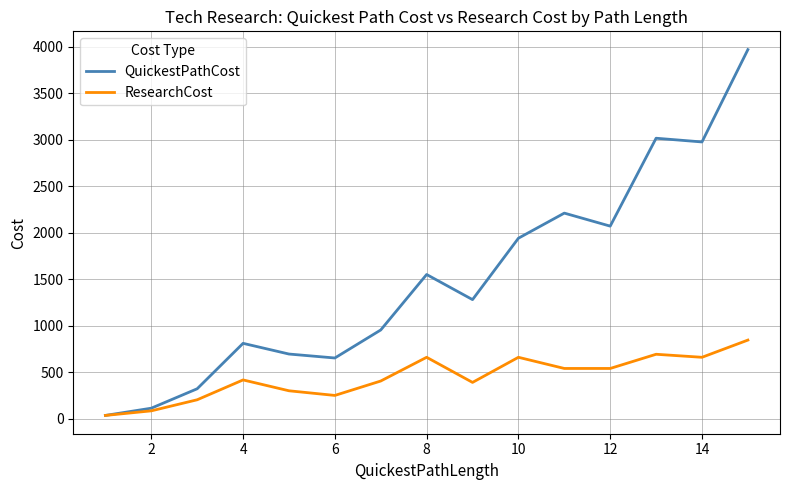

List the series in order of their peak value, lowest first.

ResearchCost, QuickestPathCost